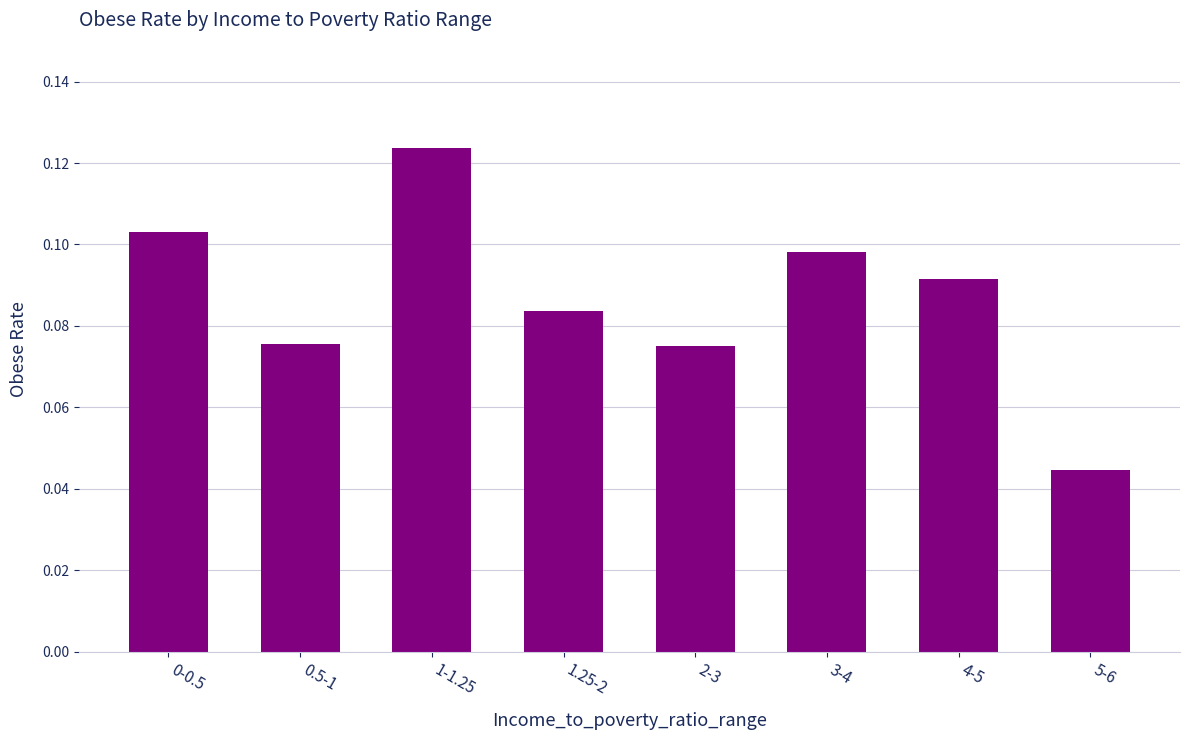

Which has a higher value, 2-3 or 4-5?

4-5